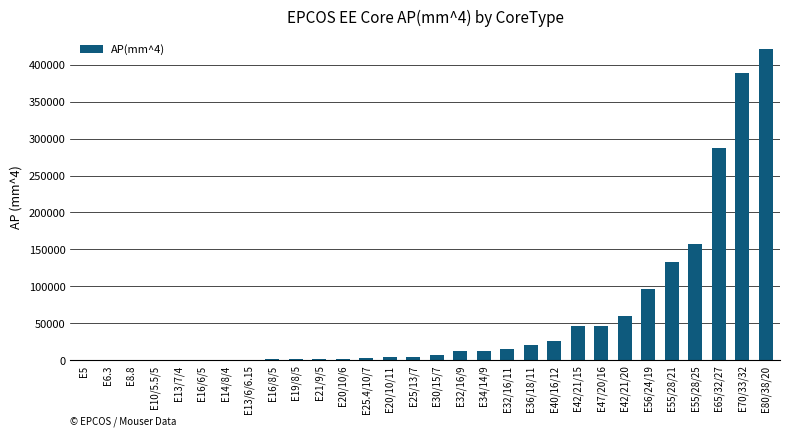

How many data points are above 7158?

15